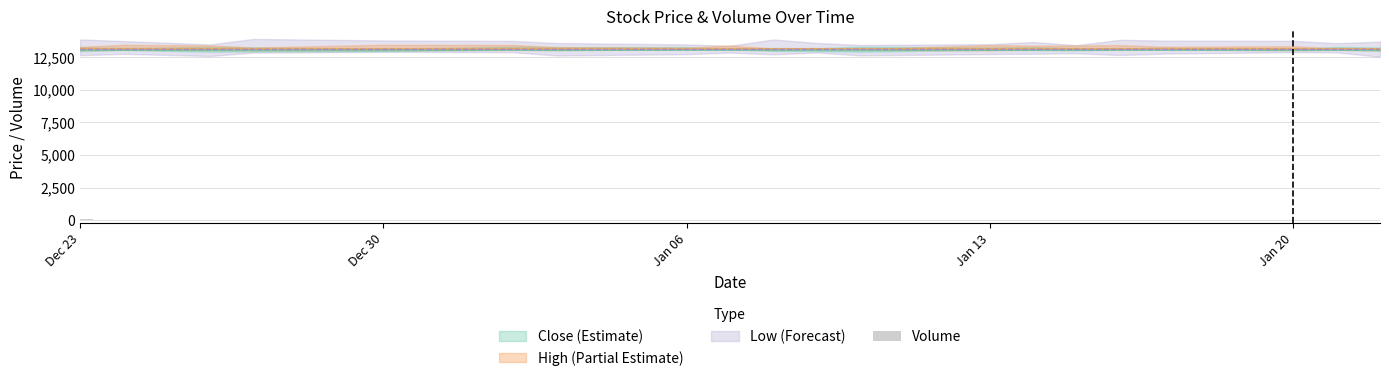

How many categories are shown in the chart?

20